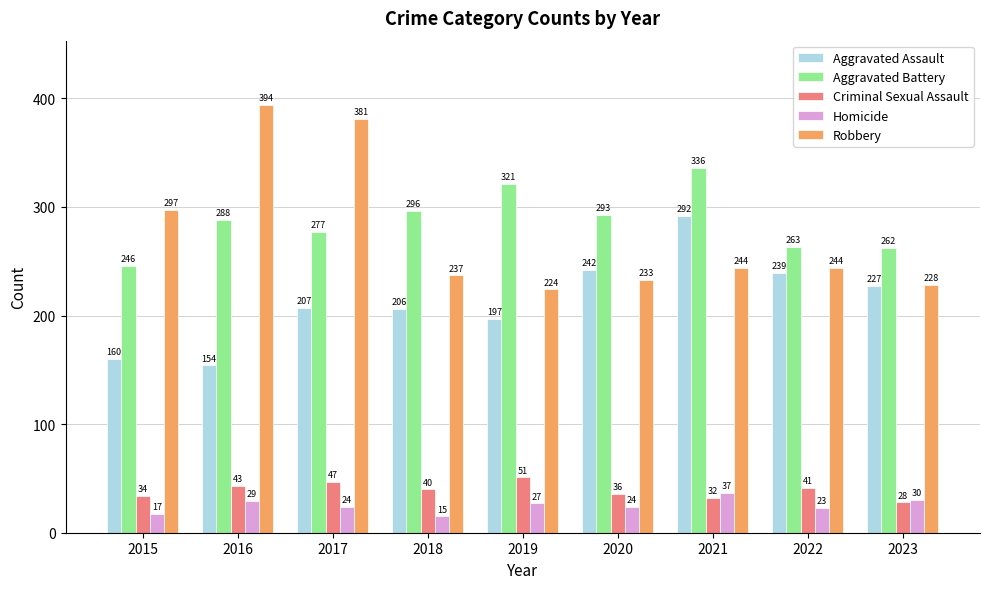

How many values in the Aggravated Assault series are below 207?

4